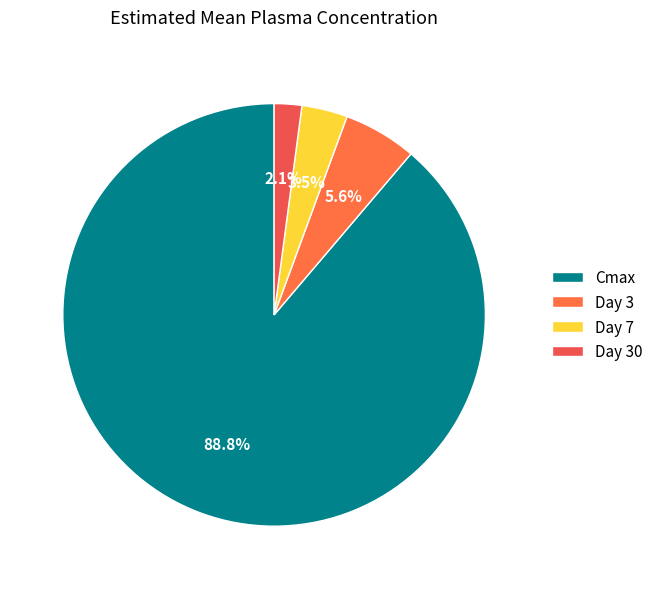

Combined, what portion of the pie is Day 7 and Day 3?

9.1%